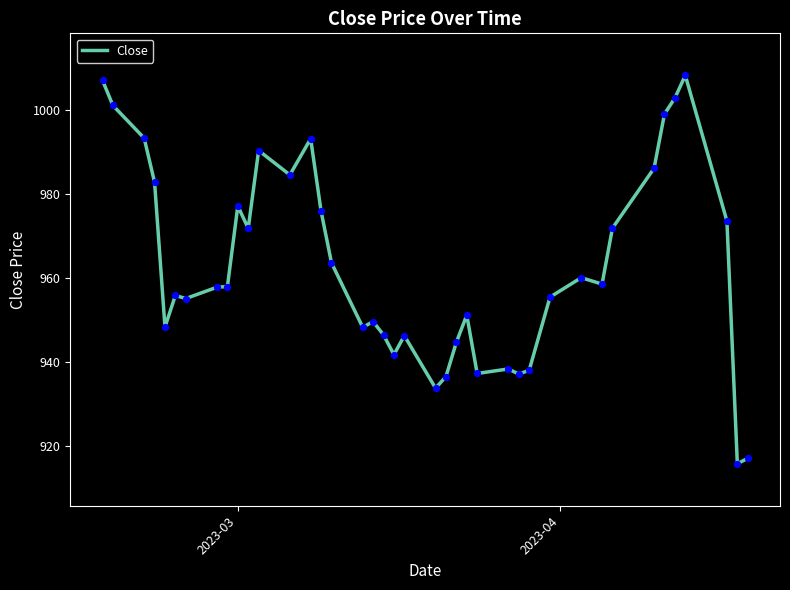

What is the minimum value shown in the chart?

915.8